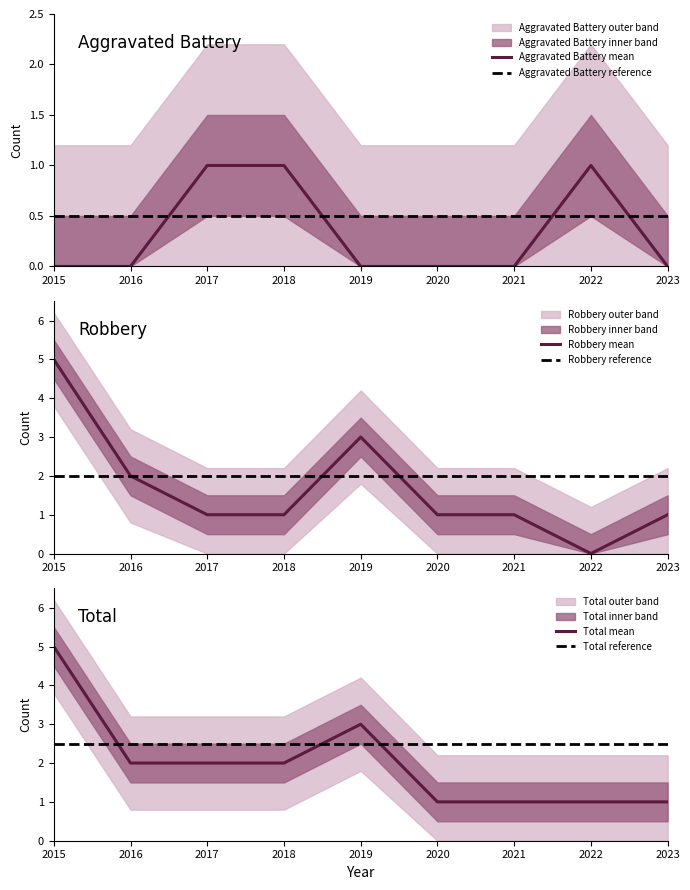

Rank the series at 2016 from lowest to highest value.

Aggravated Battery, Robbery, Total